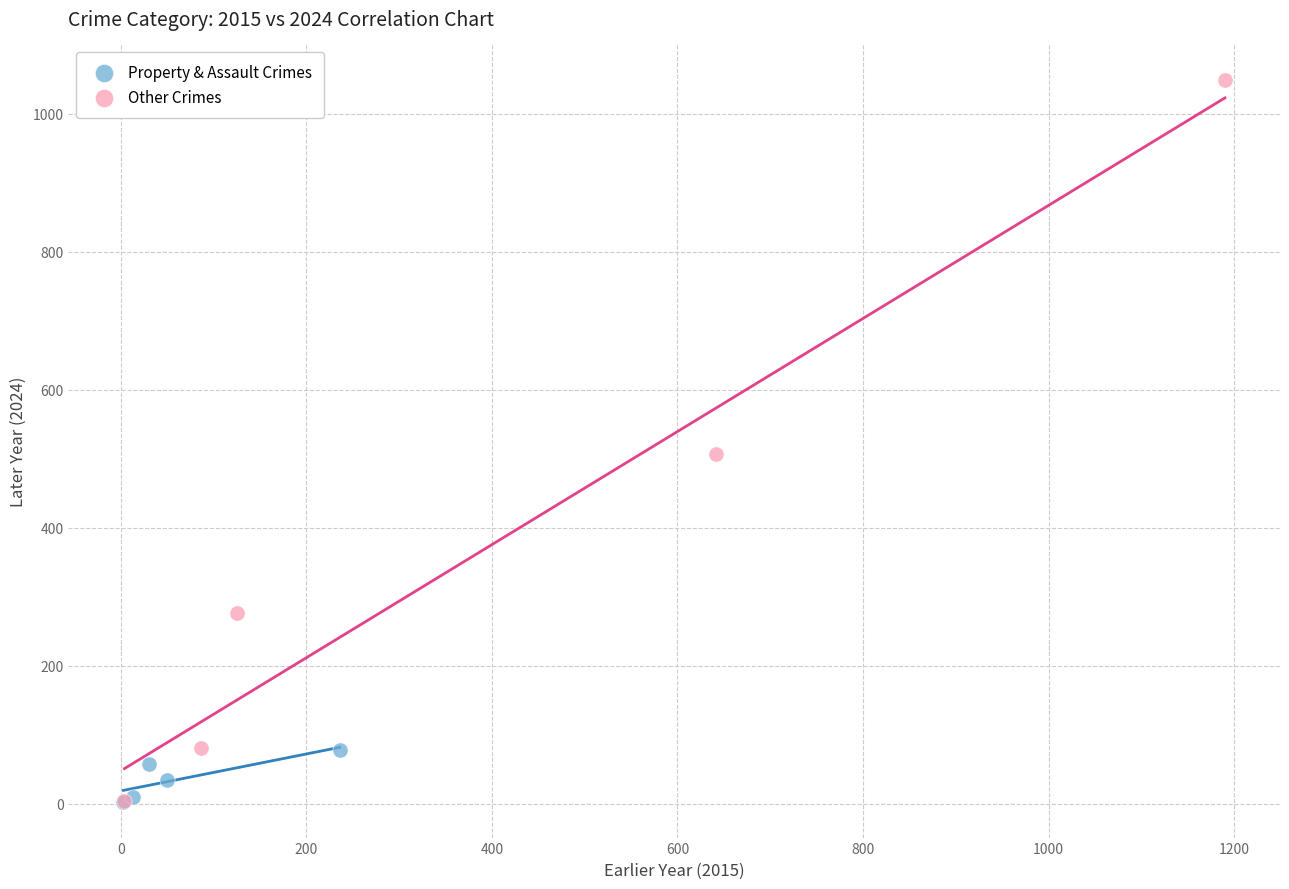

Which series contains the highest Y value?

Other Crimes